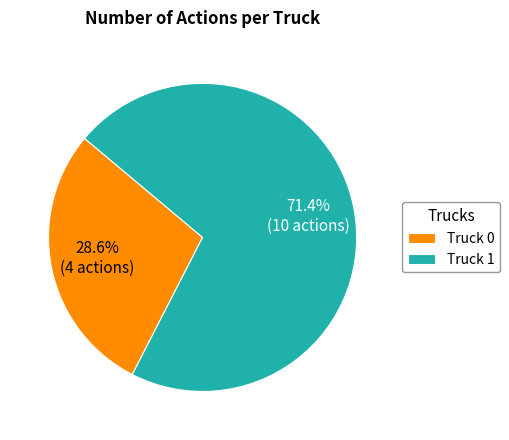

To the nearest percent, what is the difference between the Truck 0 and Truck 1 slice percentages?

43%